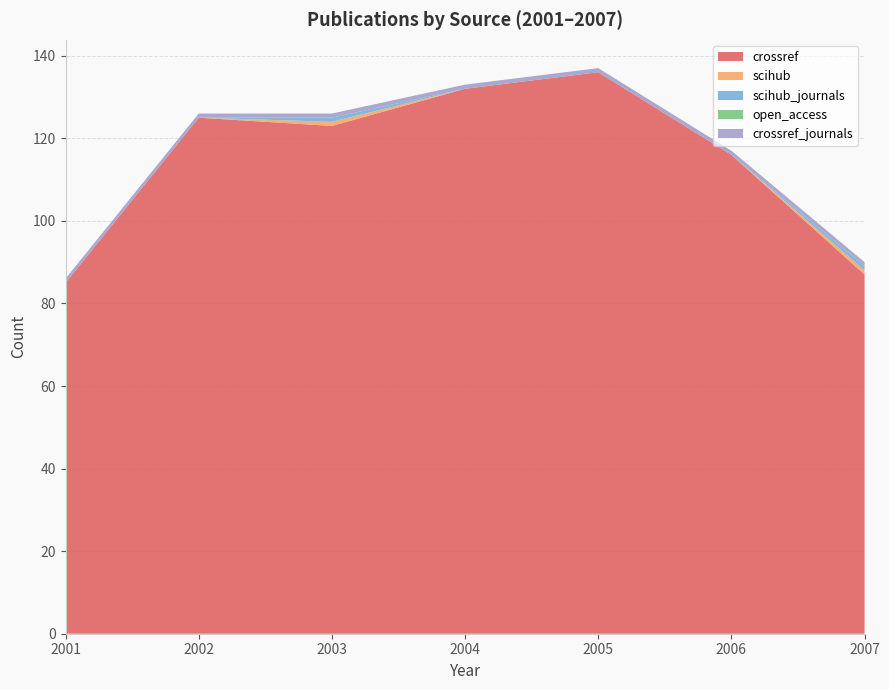

Reading left to right, list all the values displayed in this chart.

crossref: 85	125	123	132	136	116	87
scihub: 0	0	1	0	0	0	1
scihub_journals: 0	0	1	0	0	0	1
open_access: 0	0	0	0	0	0	0
crossref_journals: 1	1	1	1	1	1	1